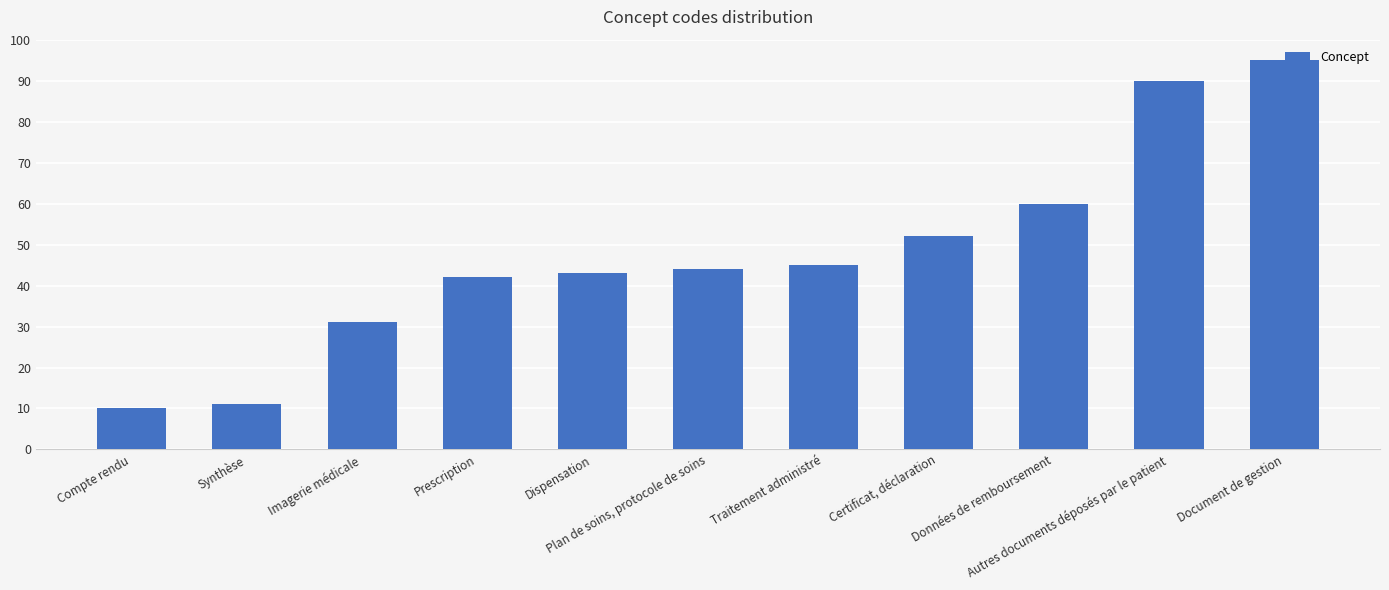

How many bars are there in total?

11